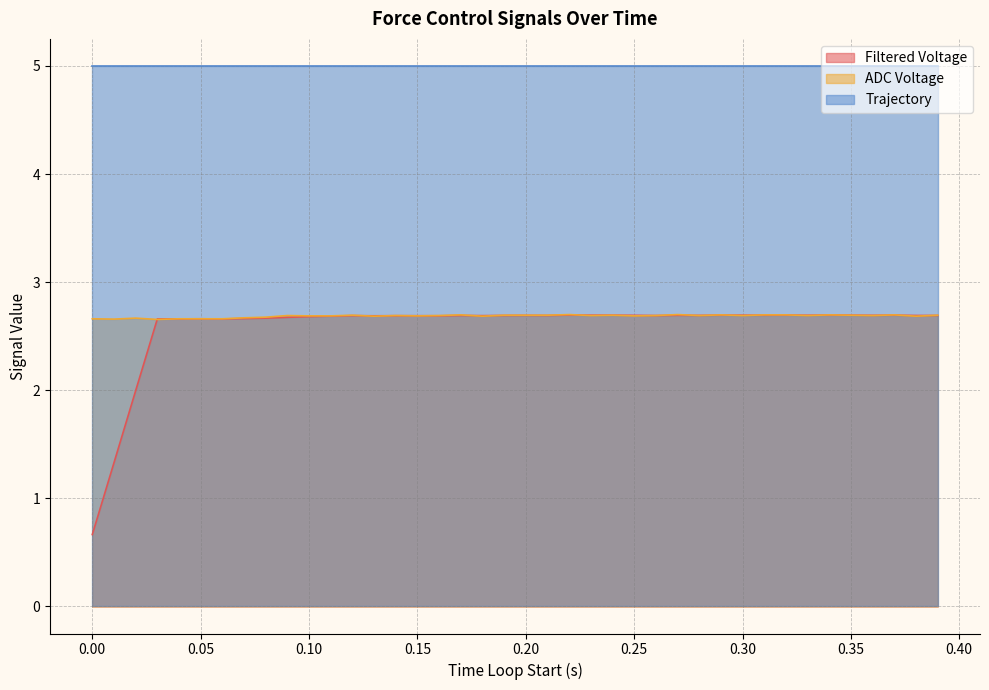

Which series has the largest range (max minus min)?

Filtered Voltage